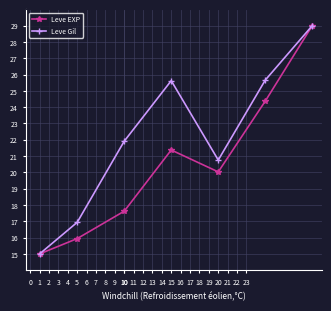

At how many categories does at least one series exceed 25?

3